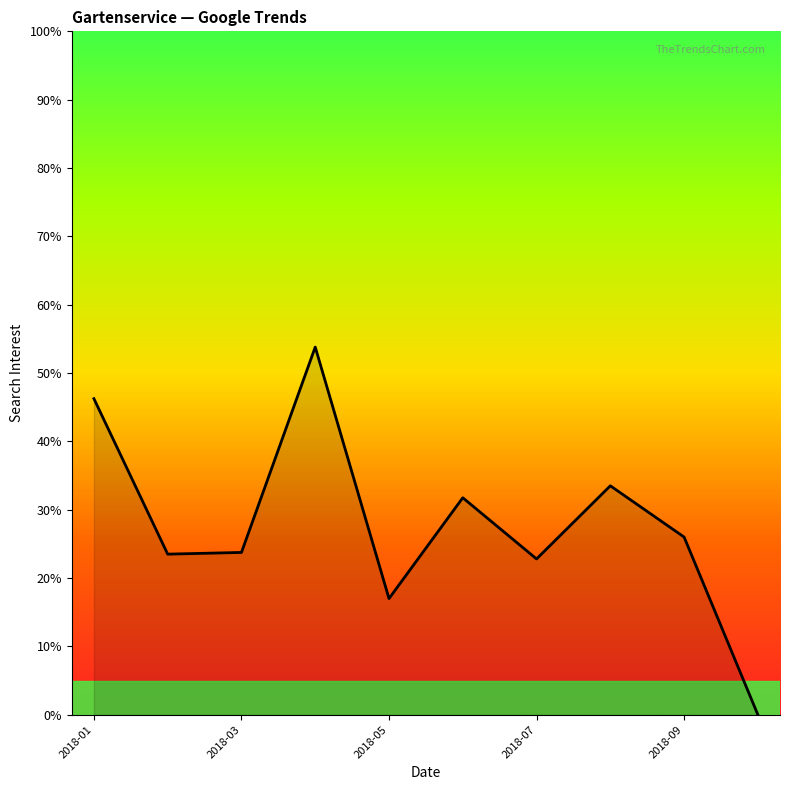

What is the greatest value displayed?

53.8